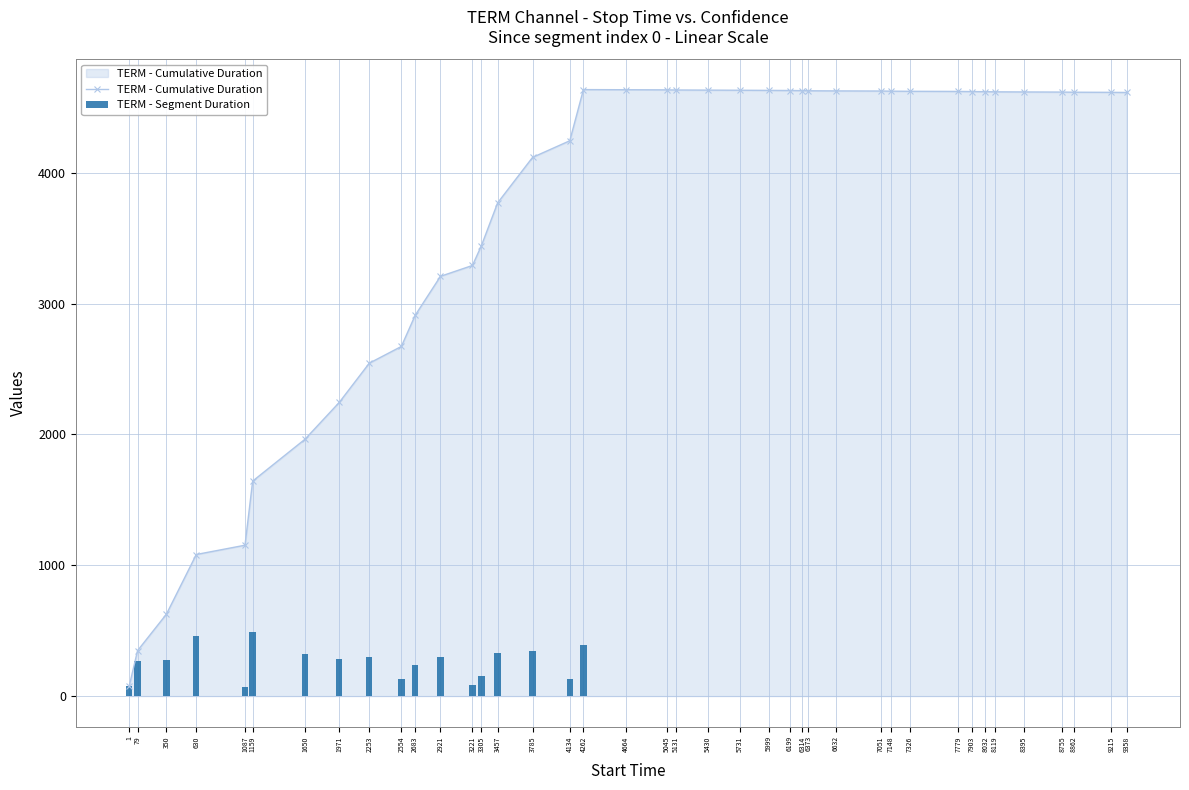

What is the value of the TERM - Cumulative Duration bar at the 15th from the left?

3769